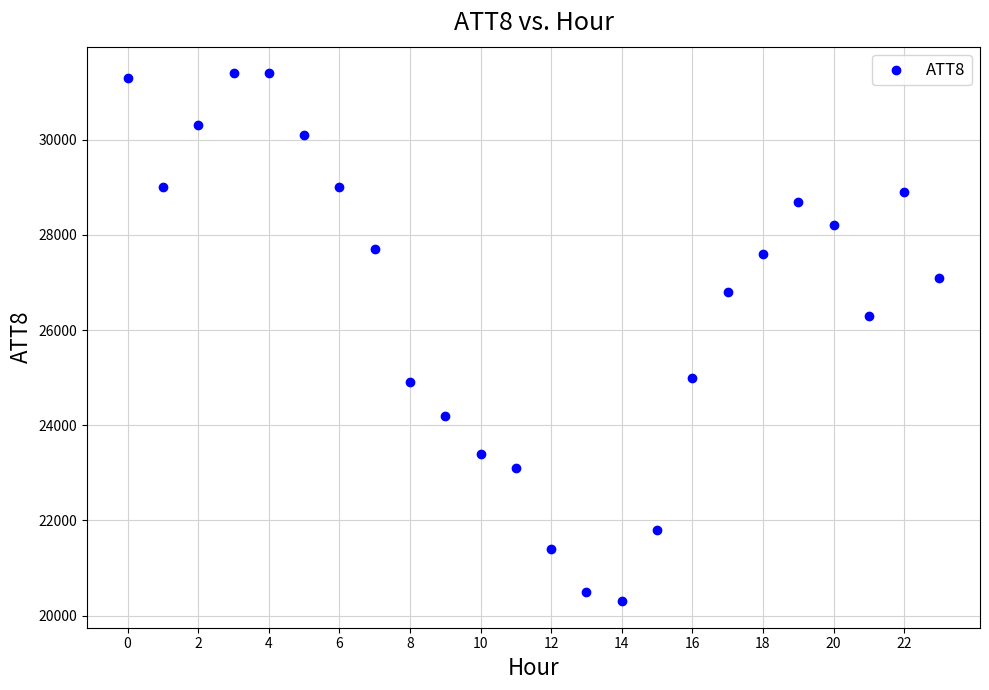

What is the range of Y values (max minus min)?

11100